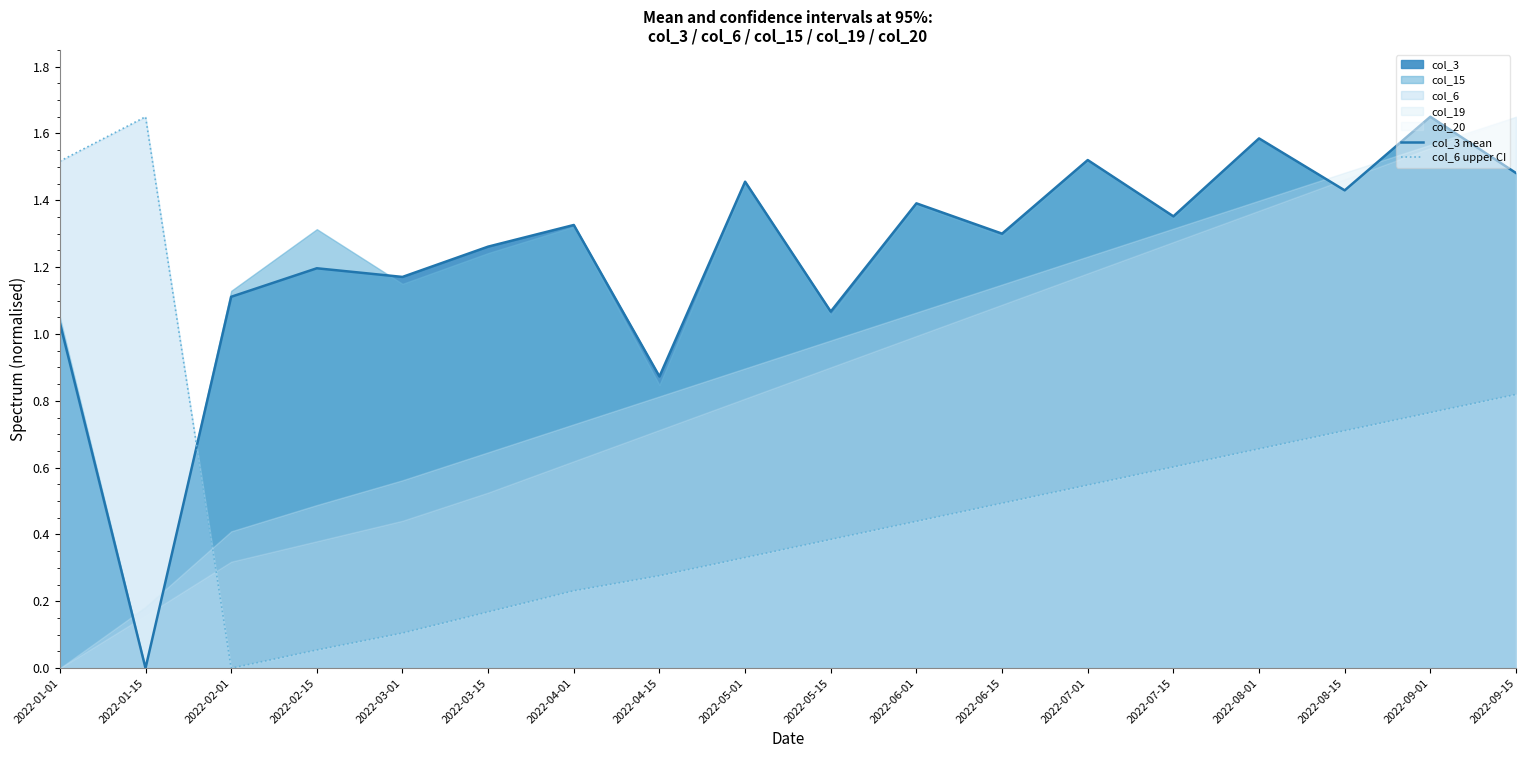

What is the difference between the maximum and minimum values in the col_3 mean series?

1.6